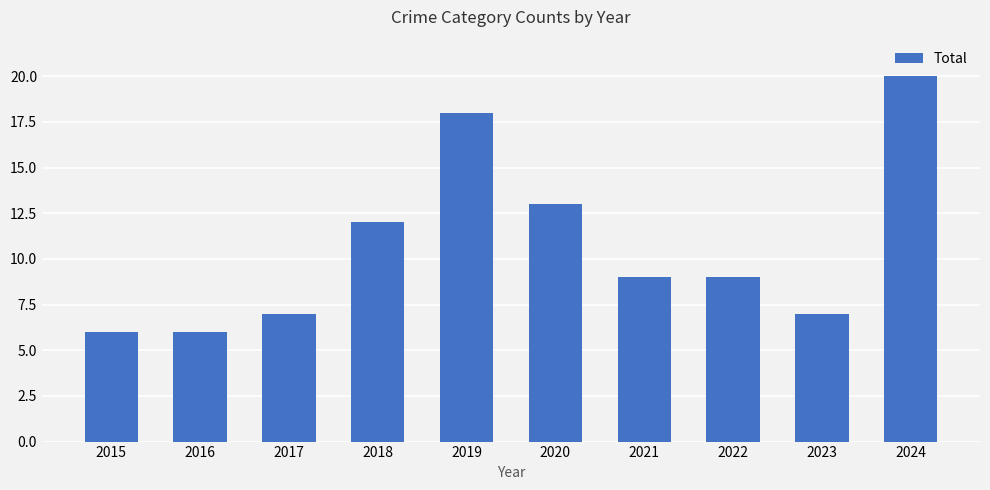

How many bars are there in total?

10